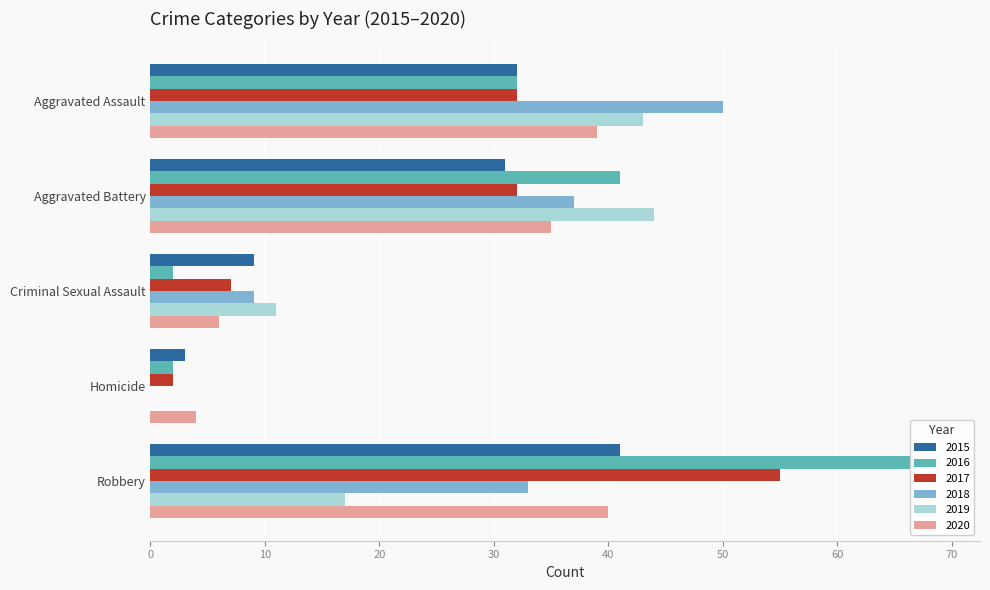

Reading left to right, extract all data points from this chart.

2015: Aggravated Assault=32	Aggravated Battery=31	Criminal Sexual Assault=9	Homicide=3	Robbery=41
2016: Aggravated Assault=32	Aggravated Battery=41	Criminal Sexual Assault=2	Homicide=2	Robbery=69
2017: Aggravated Assault=32	Aggravated Battery=32	Criminal Sexual Assault=7	Homicide=2	Robbery=55
2018: Aggravated Assault=50	Aggravated Battery=37	Criminal Sexual Assault=9	Homicide=0	Robbery=33
2019: Aggravated Assault=43	Aggravated Battery=44	Criminal Sexual Assault=11	Homicide=0	Robbery=17
2020: Aggravated Assault=39	Aggravated Battery=35	Criminal Sexual Assault=6	Homicide=4	Robbery=40